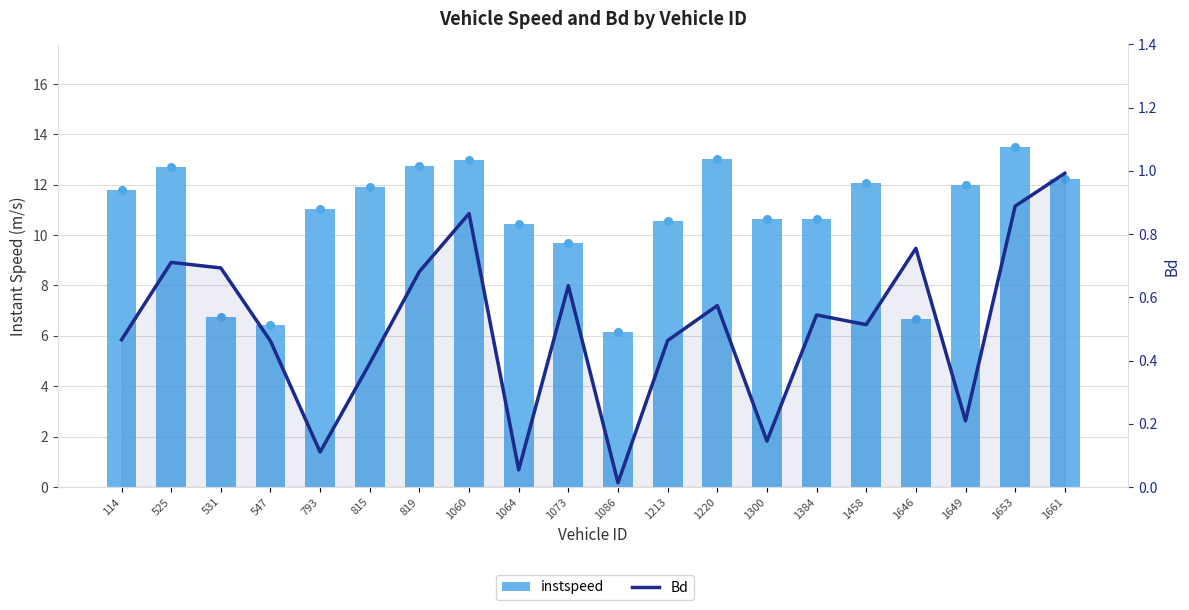

Is the value of Bd at 114 greater than the value of instspeed at 793?

No